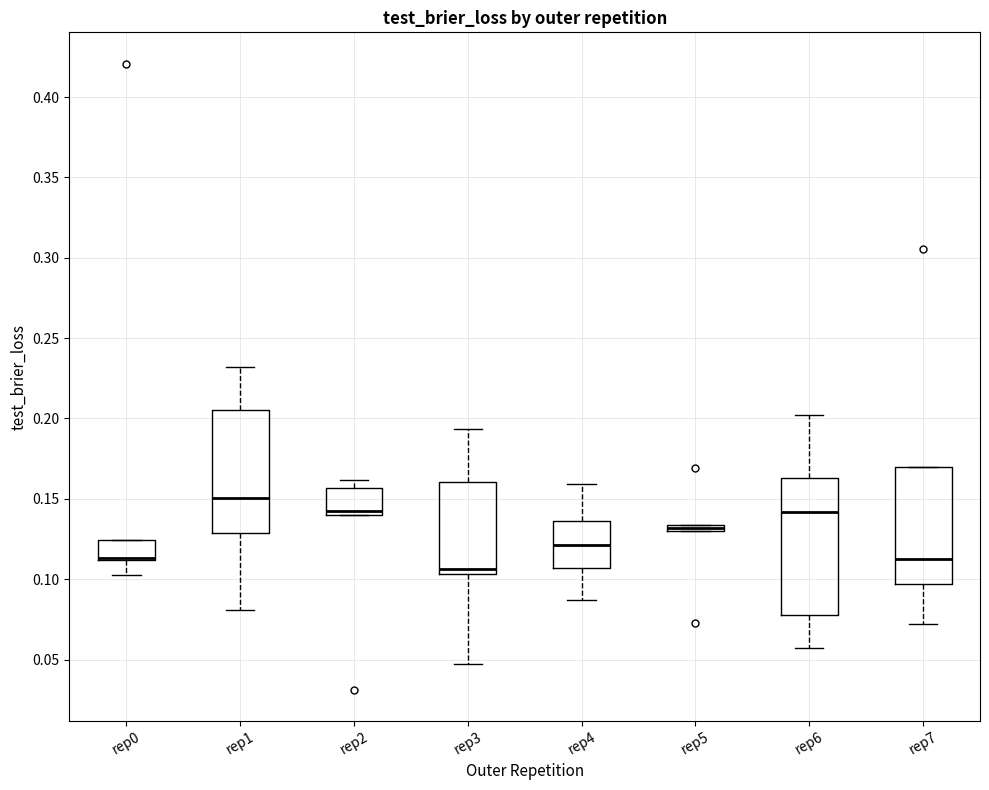

Comparing the boxes themselves (not the whiskers), which one is the tallest?

rep6